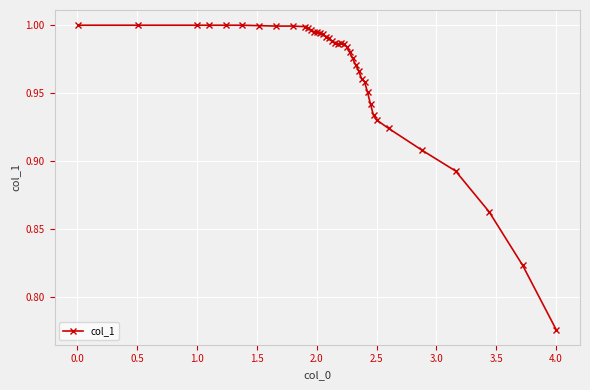

What is the sum of all values?

38.6